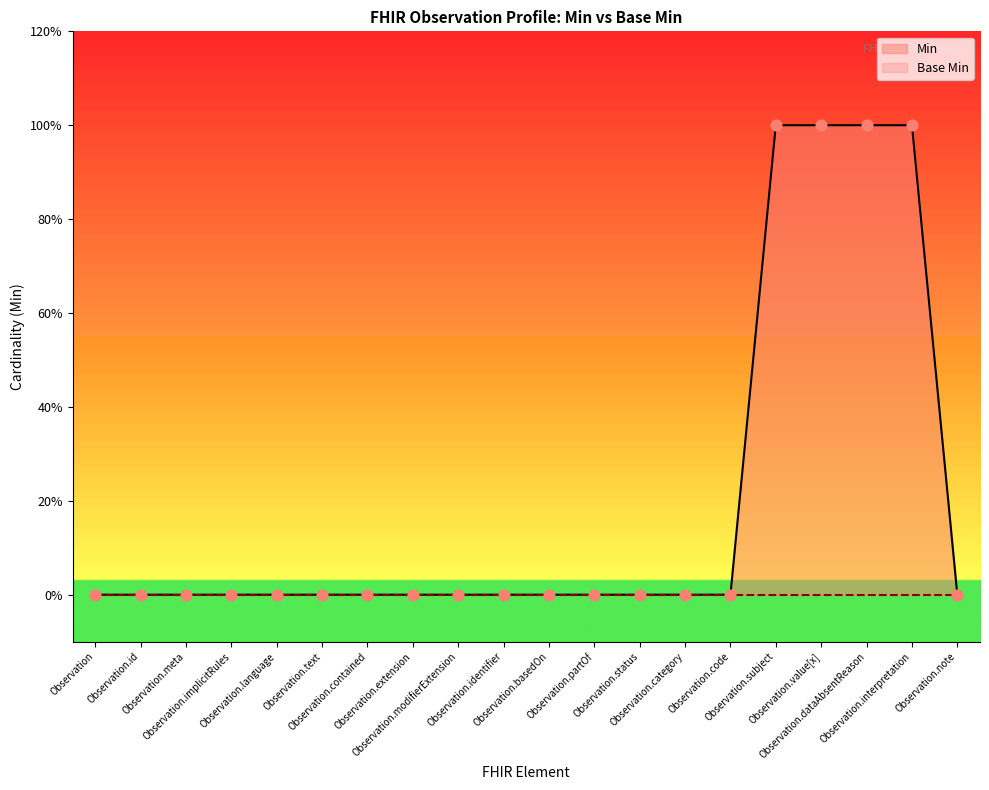

Which series has the largest Y range (max minus min)?

Min